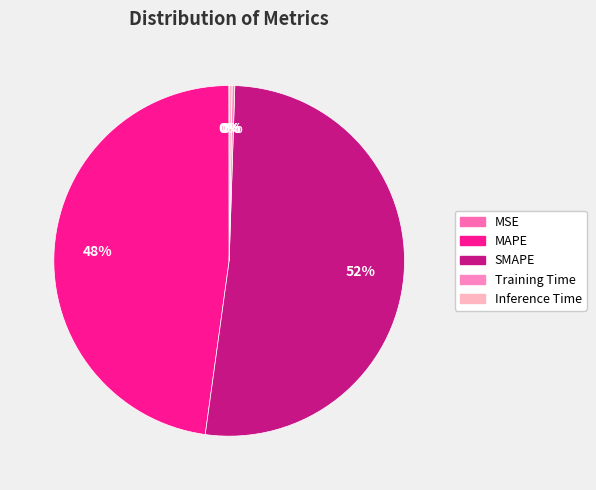

Which category has the biggest portion of the pie?

SMAPE